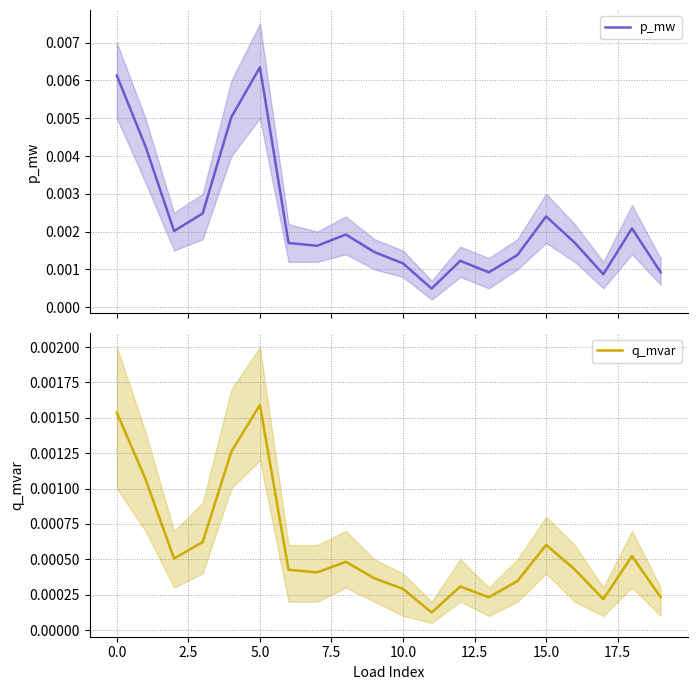

Rank the series by their average value, from highest to lowest.

p_mw, q_mvar